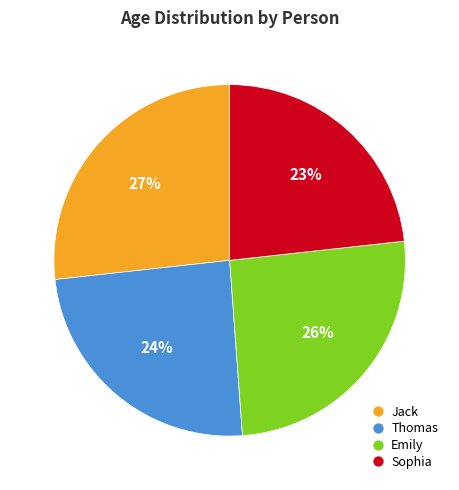

To the nearest percent, what is the combined percentage of Jack and Sophia?

50%